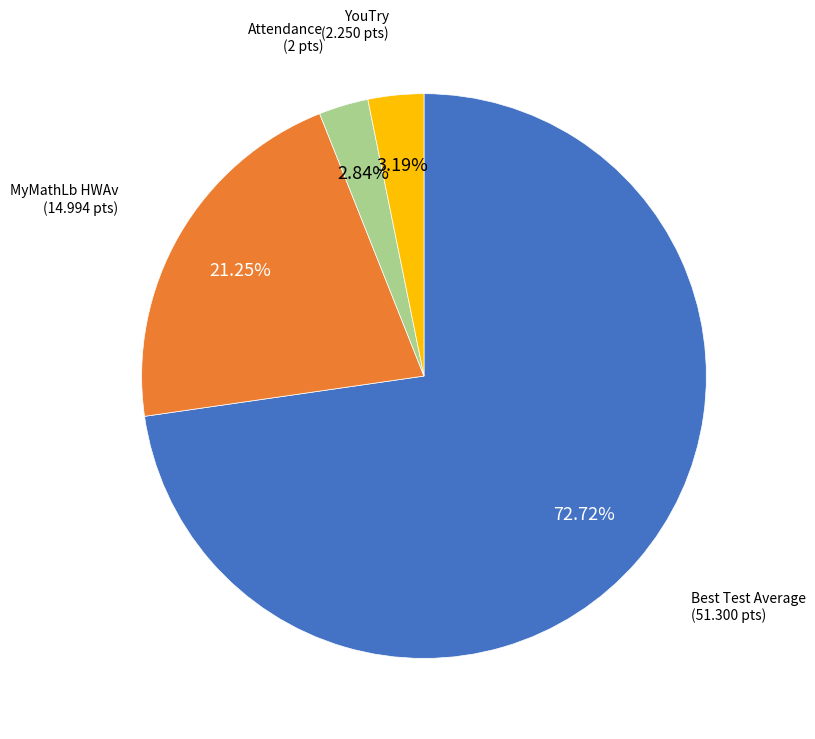

Is there a majority slice in this chart?

Yes